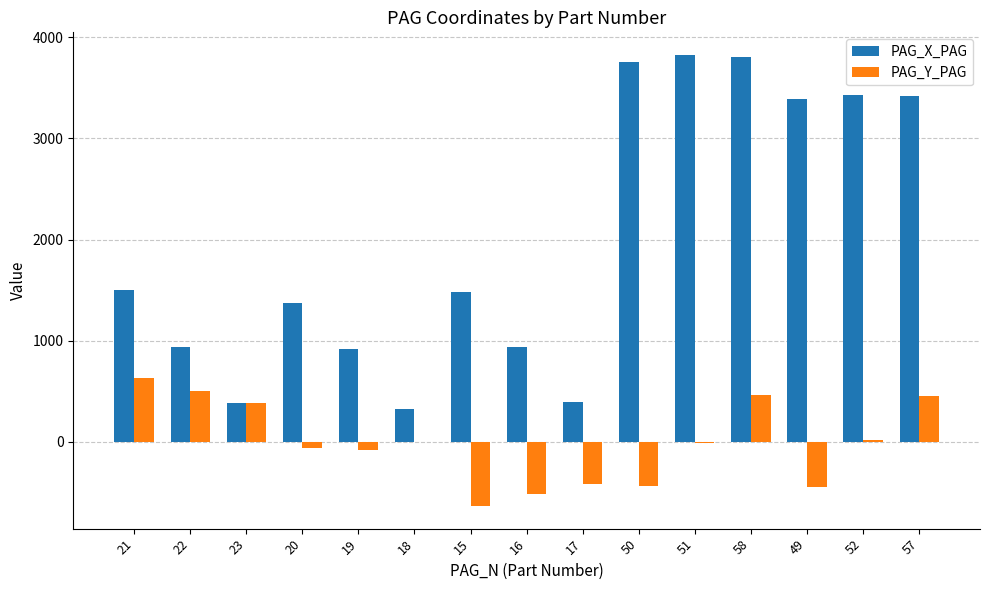

True or false: PAG_X_PAG has a value of 106.7 at 18.

False